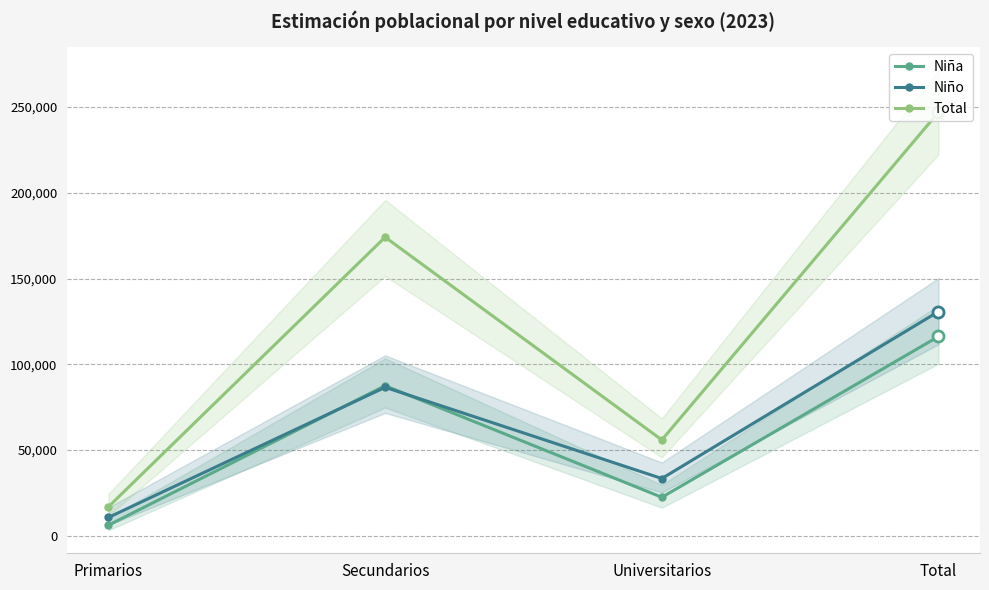

At which label does Niño reach its minimum?

Primarios